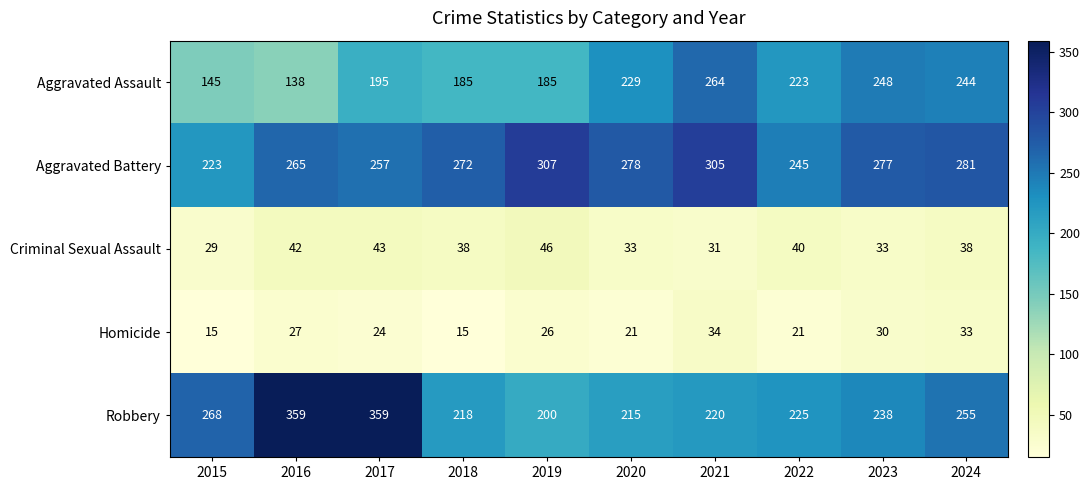

What is the minimum value shown in the chart?

15